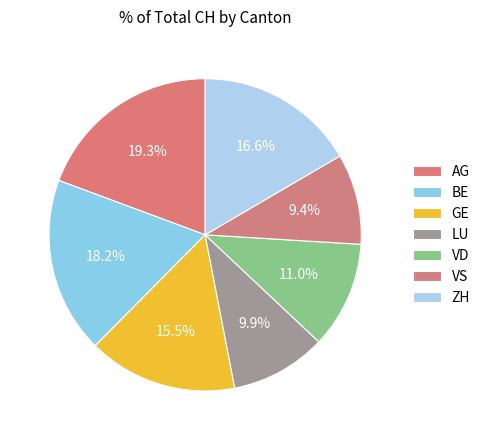

Is it true that LU is 18% of the pie?

False